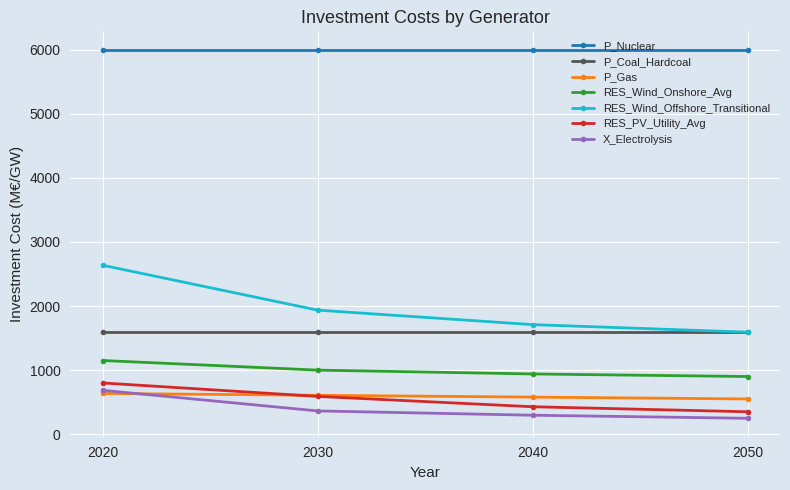

What is the sum of the RES_Wind_Onshore_Avg values at 2050 and 2030?

1900.0